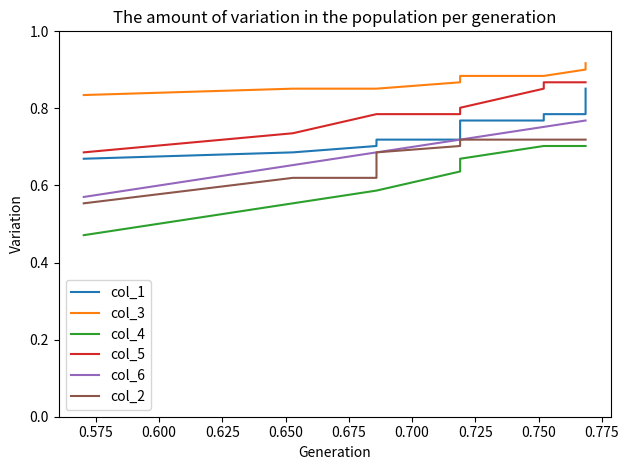

Reading left to right, transcribe all the data shown in this chart.

col_1: 0.7	0.7	0.7	0.7	0.7	0.8	0.8	0.8	0.8	0.9
col_3: 0.8	0.9	0.9	0.9	0.9	0.9	0.9	0.9	0.9	0.9
col_4: 0.5	0.6	0.6	0.6	0.6	0.7	0.7	0.7	0.7	0.7
col_5: 0.7	0.7	0.8	0.8	0.8	0.8	0.9	0.9	0.9	0.9
col_6: 0.6	0.7	0.7	0.7	0.7	0.7	0.8	0.8	0.8	0.8
col_2: 0.6	0.6	0.6	0.7	0.7	0.7	0.7	0.7	0.7	0.7